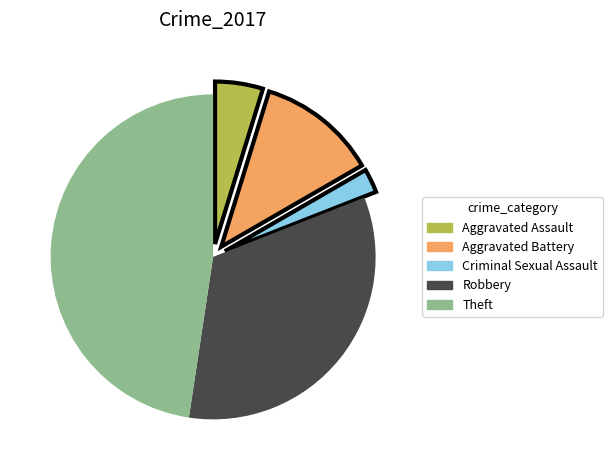

Is the sum of Theft and Aggravated Assault greater than half?

Yes